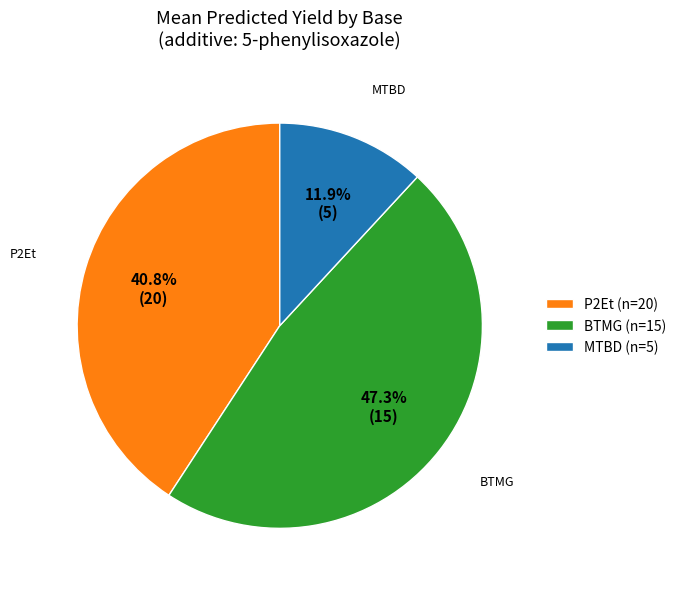

What percentage is NOT represented by BTMG (n=15)?

52.7%